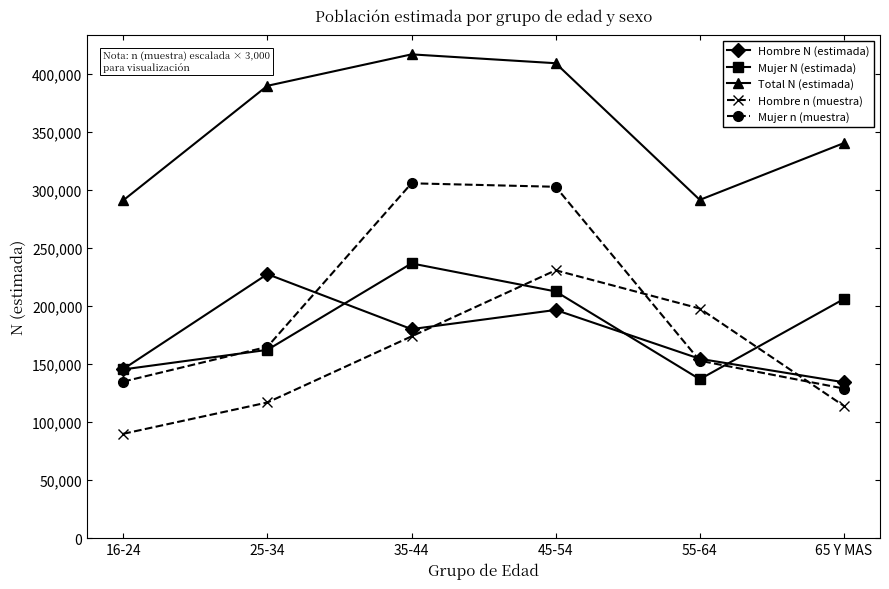

What is the label of the 1st point from the left?

16-24